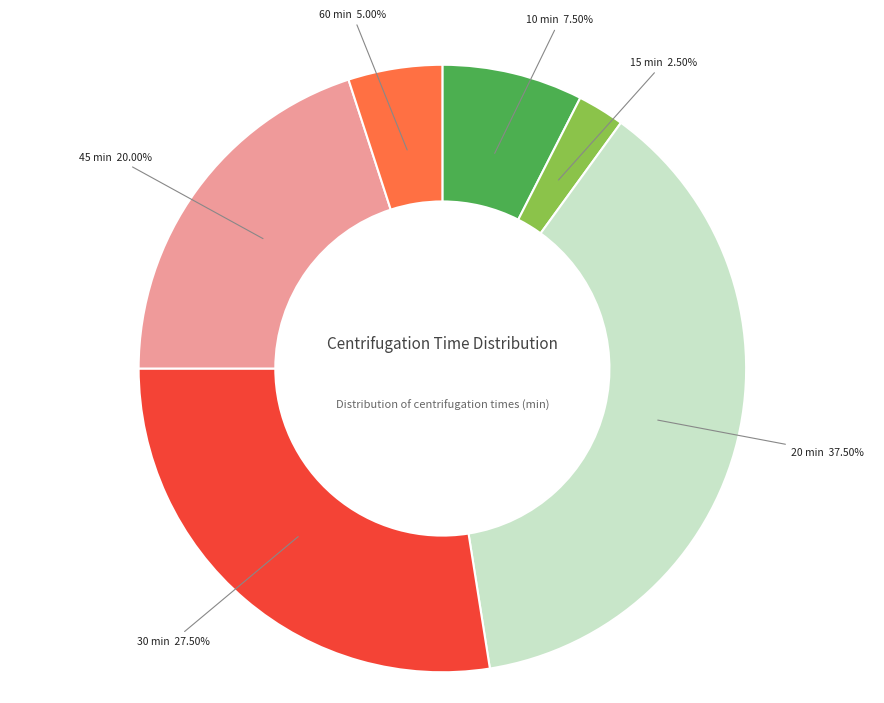

Is there any slice that represents more than half of the pie?

No